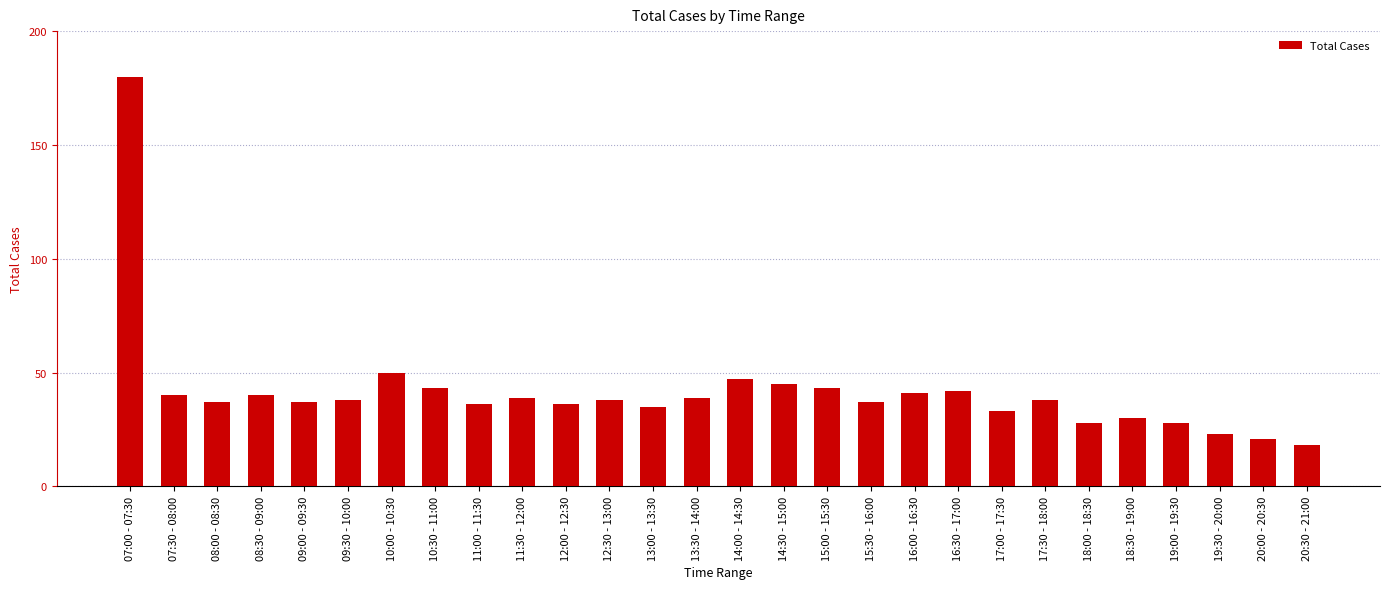

What is the change in value from 07:30 - 08:00 to 19:00 - 19:30?

-12